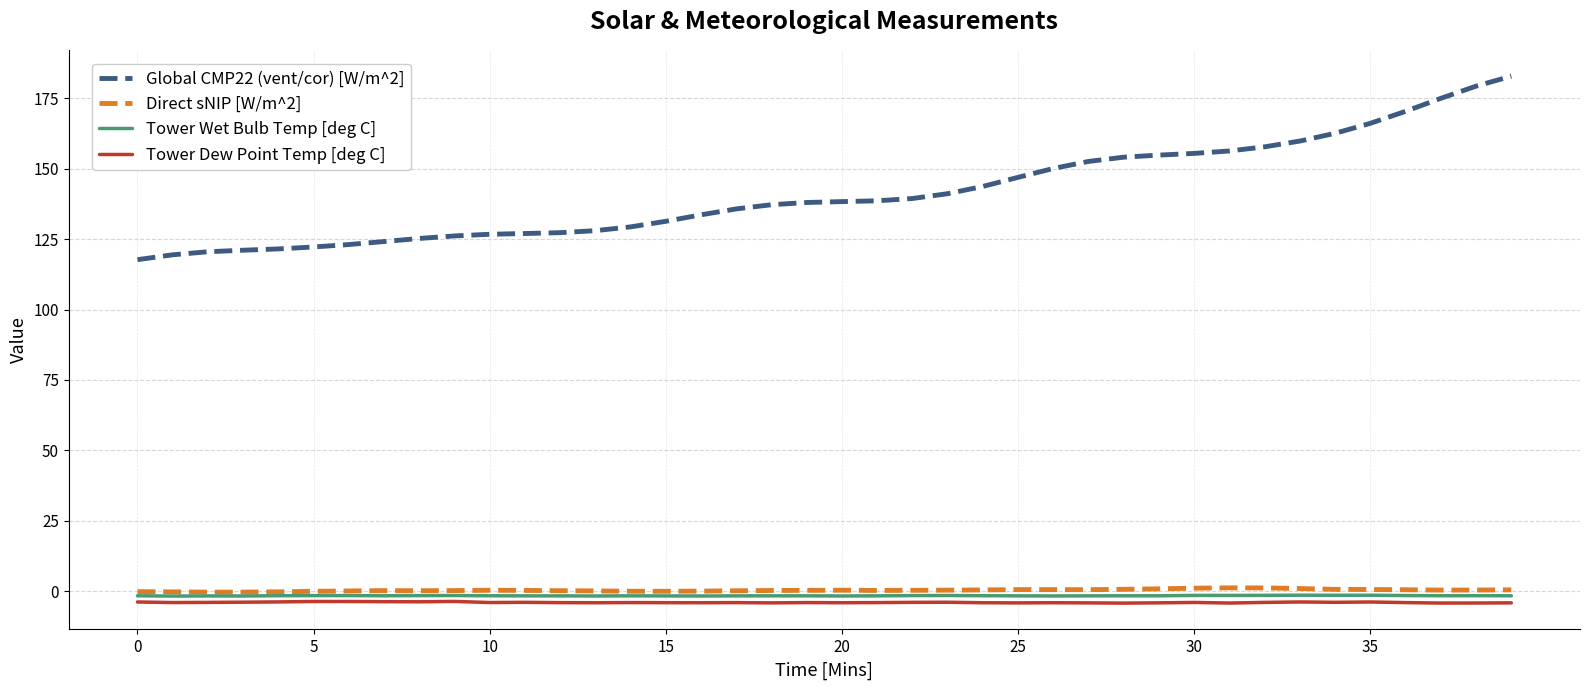

What is the greatest value displayed?

182.9